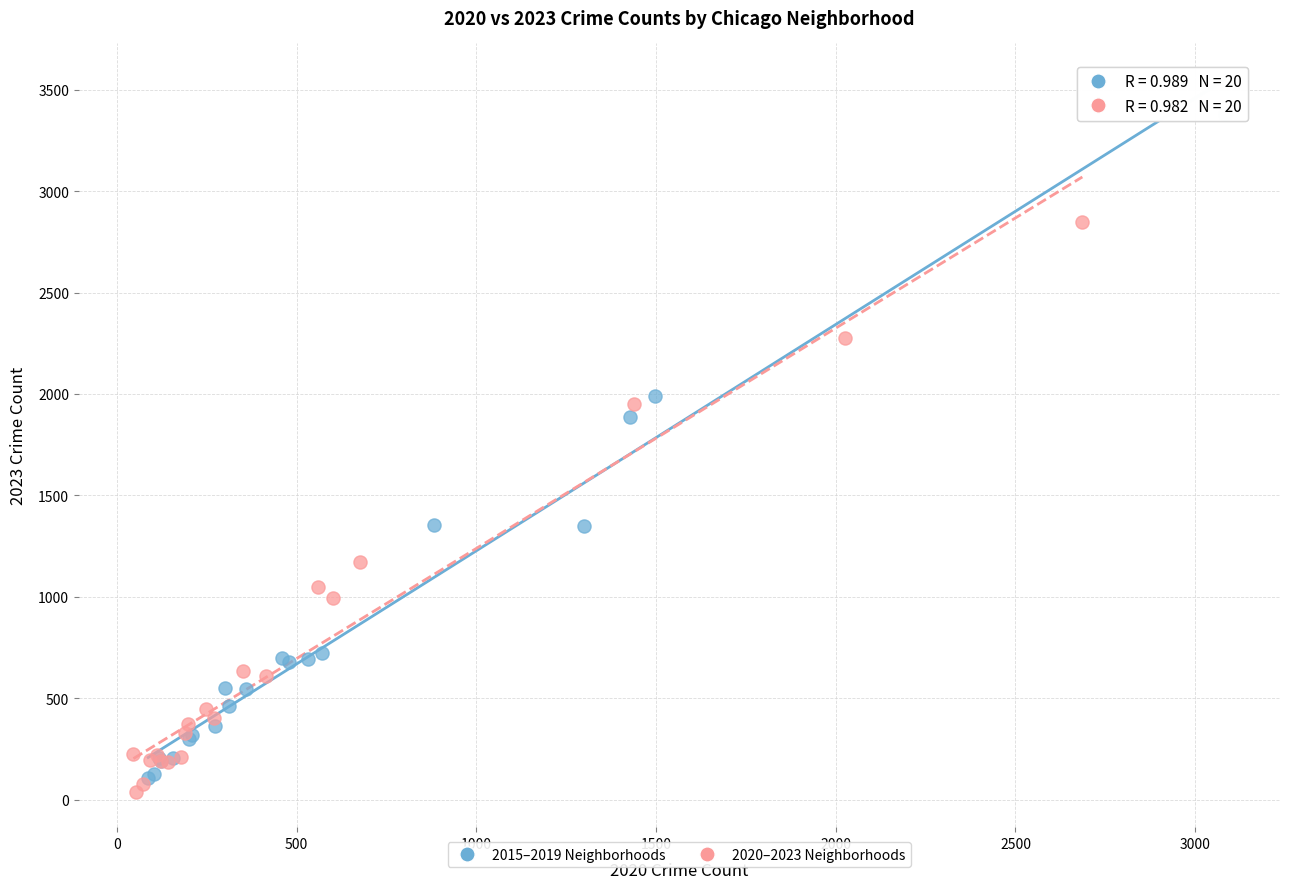

What are all the series names shown in the legend?

2015–2019 Neighborhoods, 2020–2023 Neighborhoods